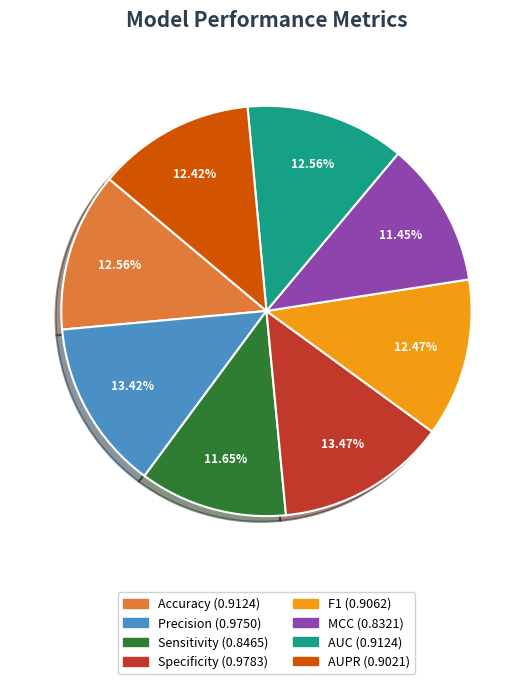

Does MCC account for over 50% of the chart?

No